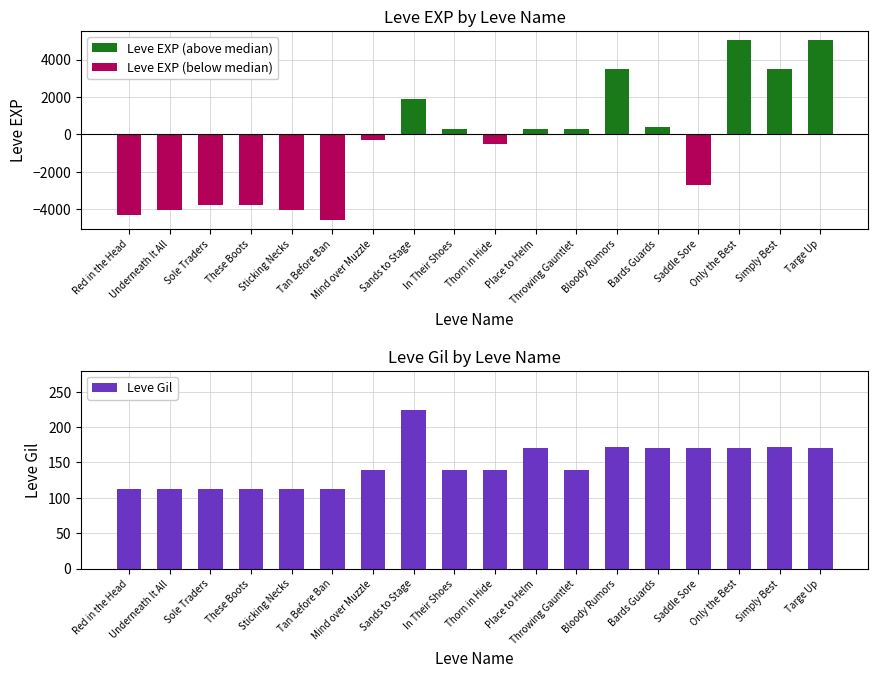

At which label does Leve Gil reach its peak?

Sands to Stage